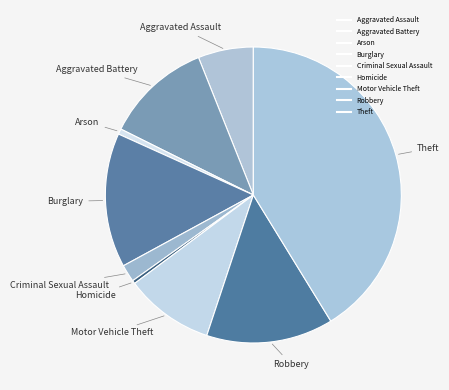

How much of the chart is everything except Burglary?

85.3%